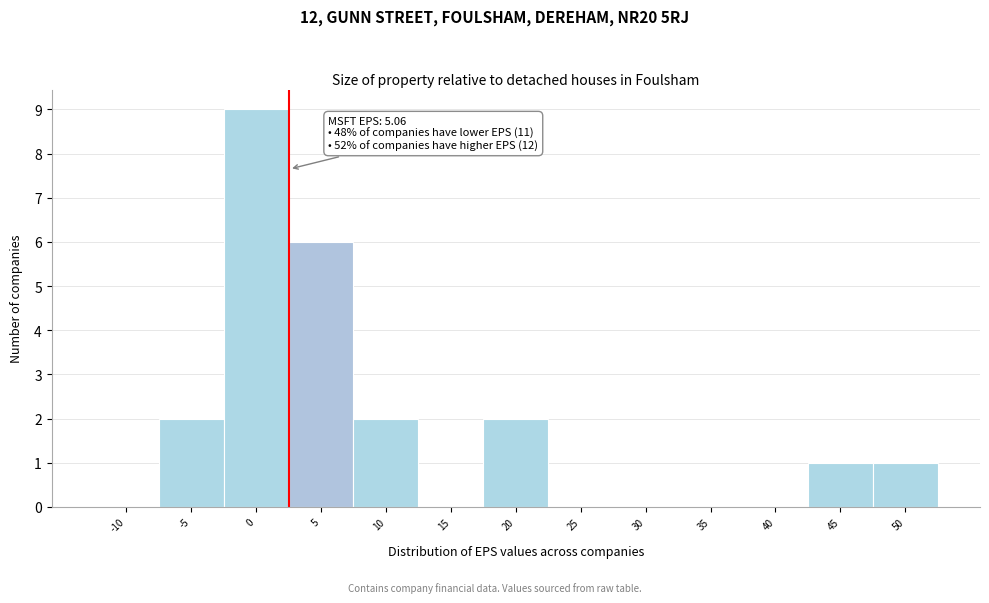

Reading left to right, transcribe all the data shown in this chart.

-10=0	-5=2	0=9	5=6	10=2	15=0	20=2	25=0	30=0	35=0	40=0	45=1	50=1